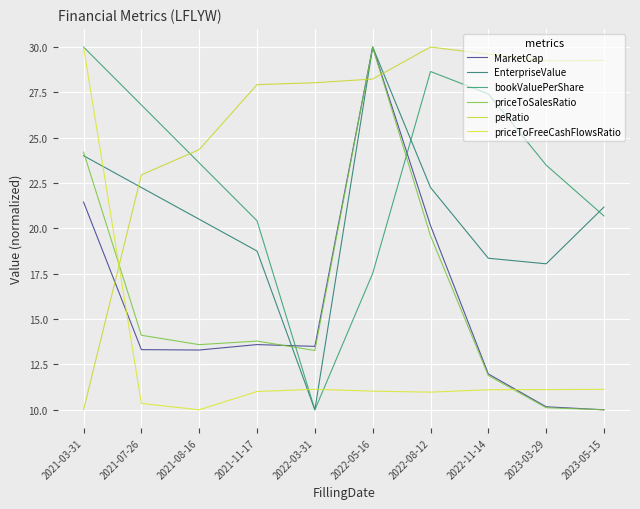

Between which two adjacent categories do peRatio and priceToSalesRatio first intersect?

2021-03-31 and 2021-07-26